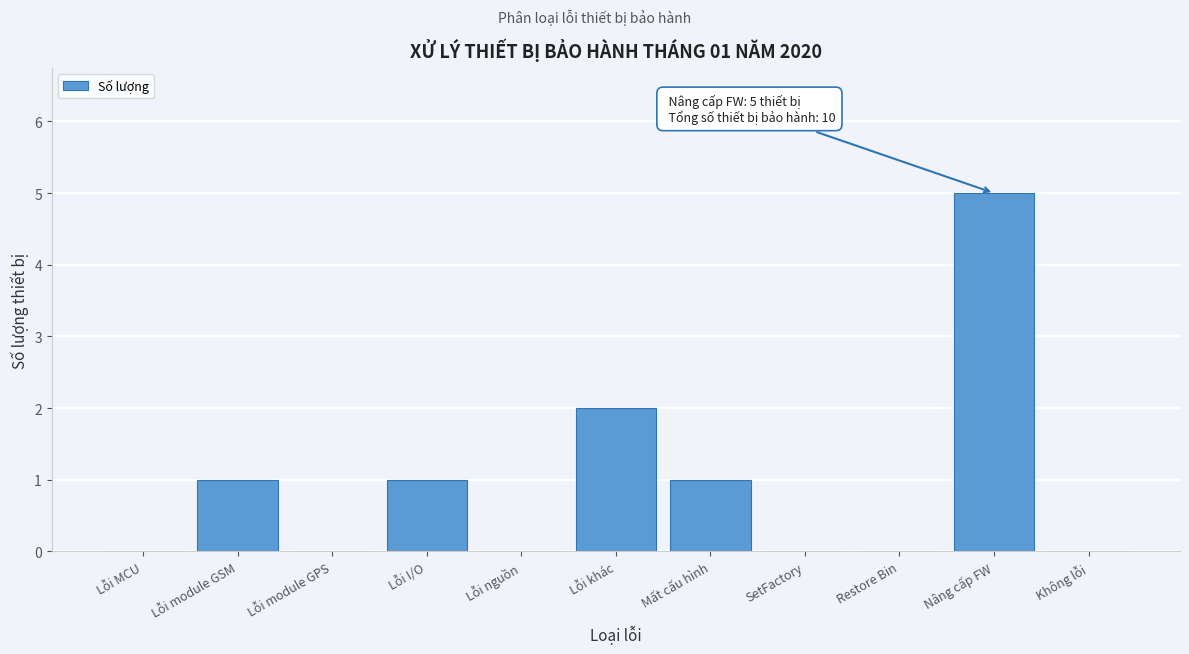

Reading left to right, extract all data points from this chart.

Lỗi MCU=0	Lỗi module GSM=1	Lỗi module GPS=0	Lỗi I/O=1	Lỗi nguồn=0	Lỗi khác=2	Mất cấu hình=1	SetFactory=0	Restore Bin=0	Nâng cấp FW=5	Không lỗi=0